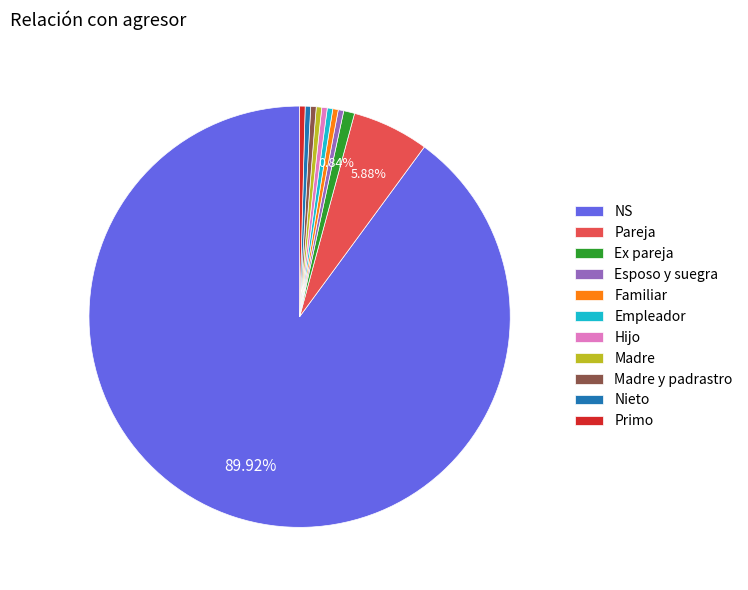

Which category accounts for the majority?

NS